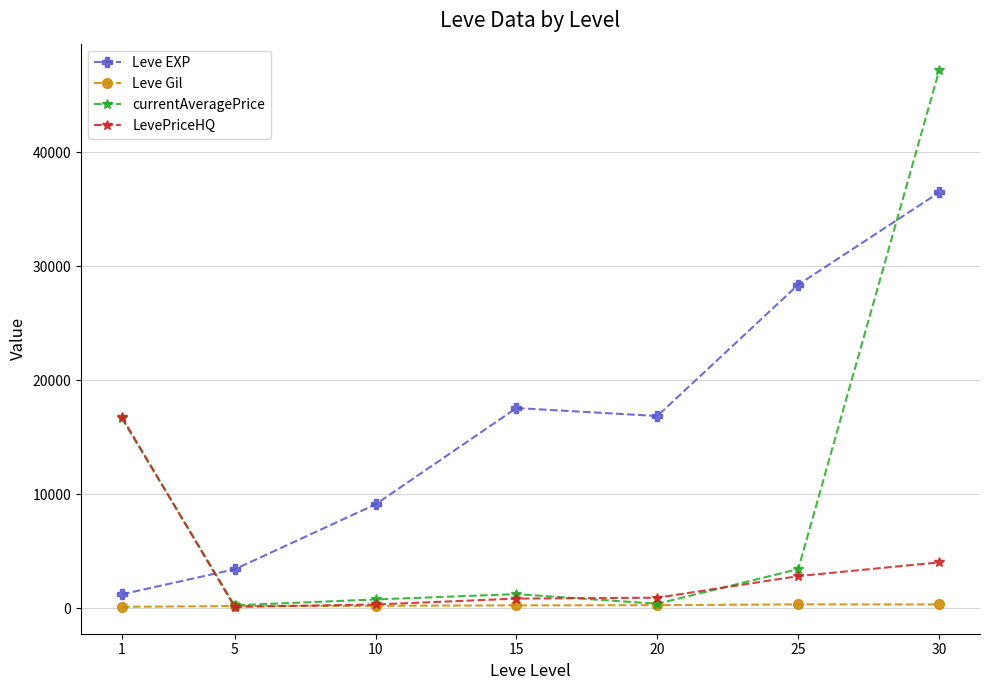

True or false: currentAveragePrice has a value of 16655.1 at 1.

True